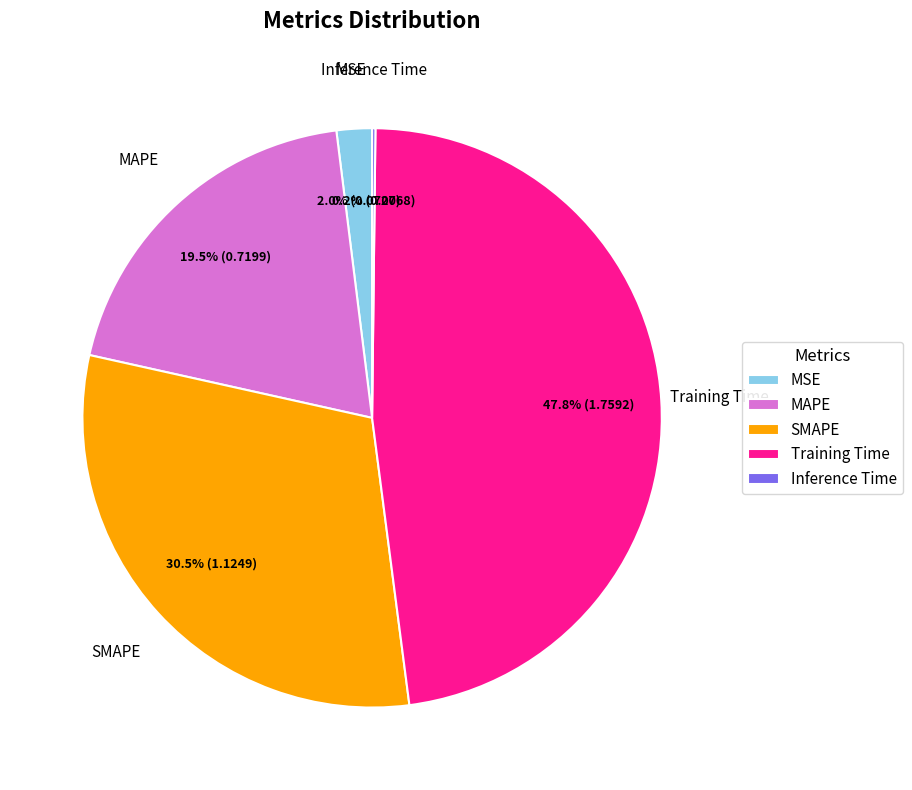

Is it true that SMAPE is 39% of the pie?

False